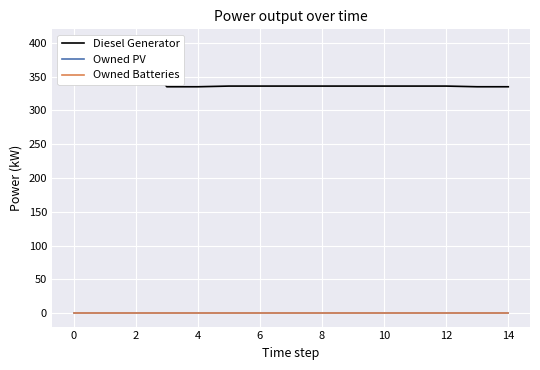

Which series has the largest total across all categories?

Diesel Generator